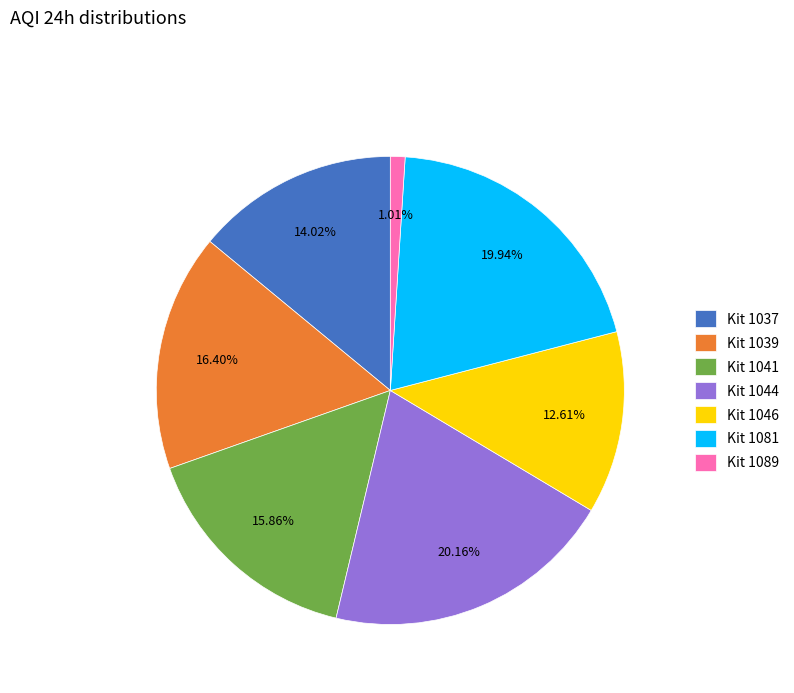

Do Kit 1039 and Kit 1041 together represent more than half of the pie?

No